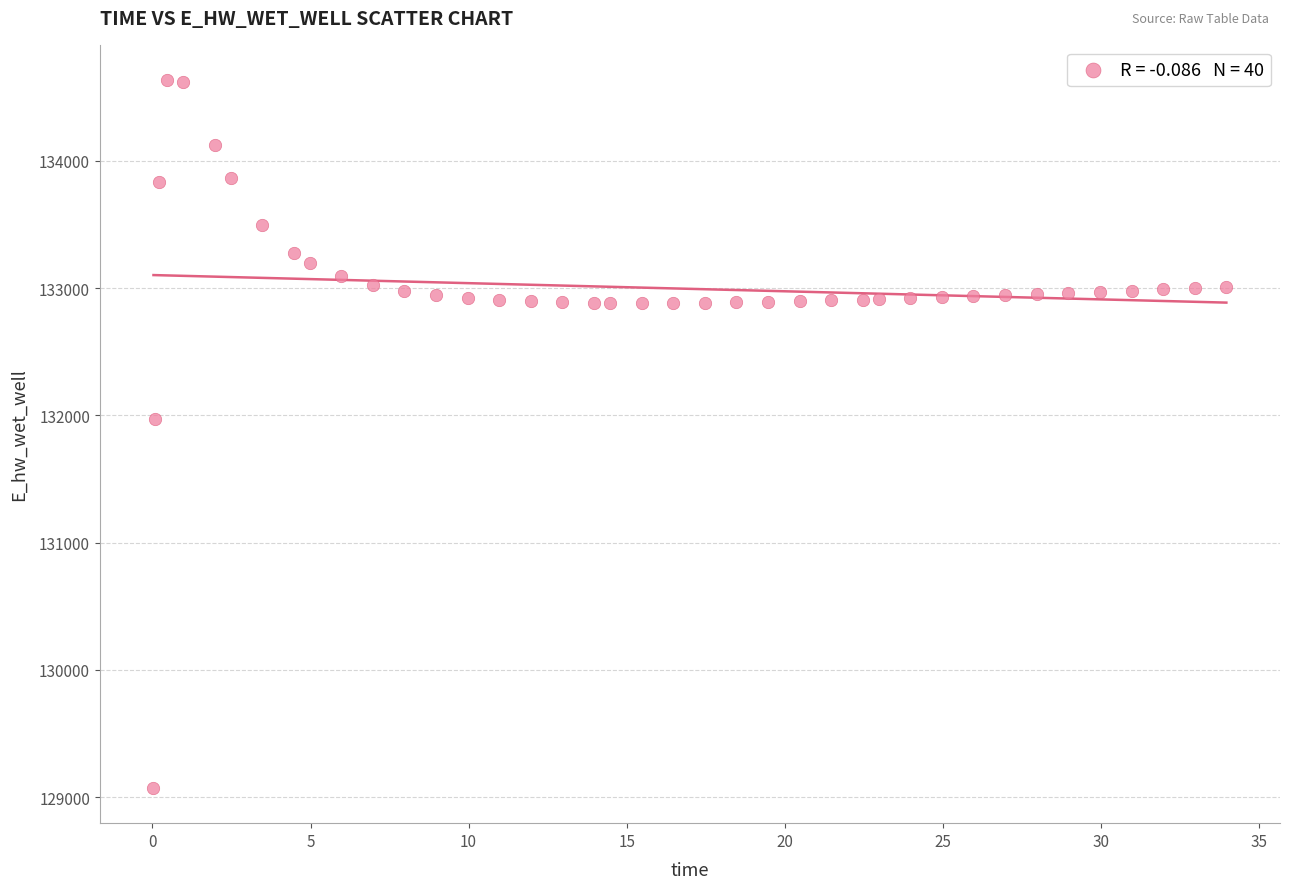

What Y value in the scatter plot is closest to 131853?

131974.7